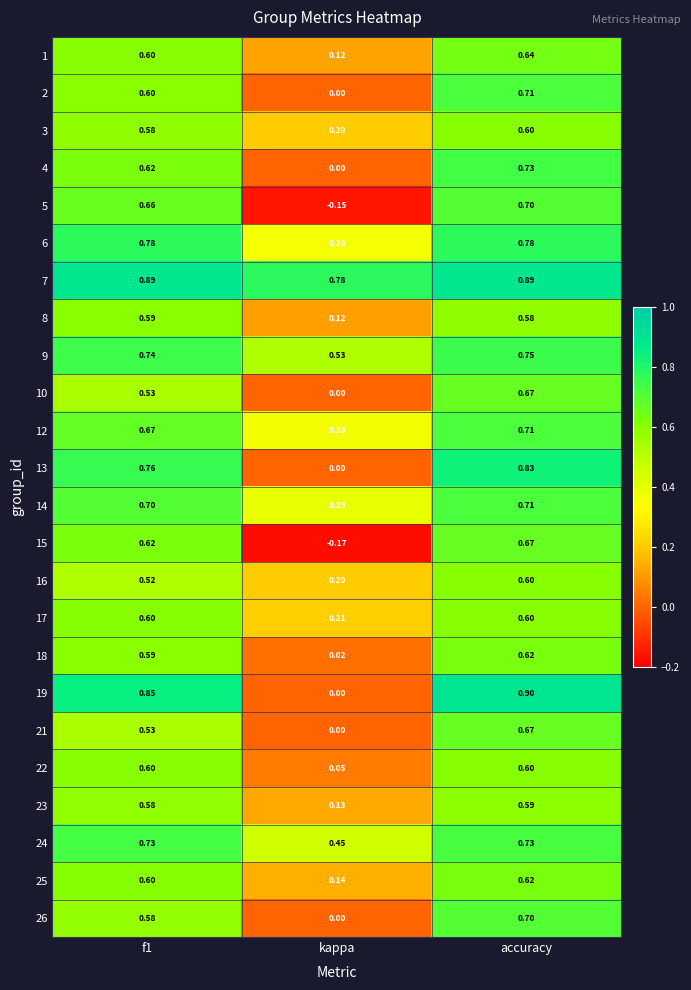

At which label is 6 closest to 0?

kappa